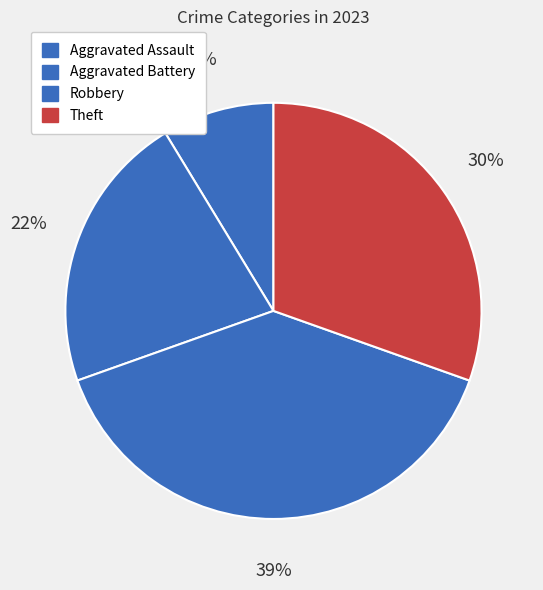

Which has a higher value, Aggravated Battery or Theft?

Theft